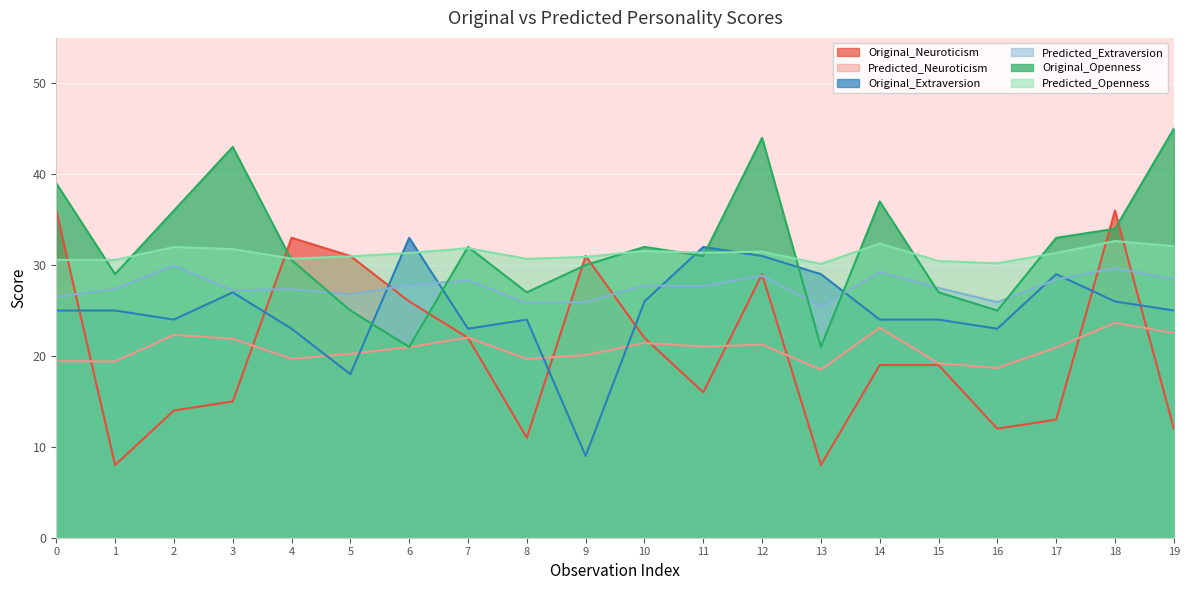

List the labels in order of Predicted_Extraversion value, largest first.

2, 18, 14, 12, 19, 17, 7, 6, 10, 11, 15, 1, 4, 3, 5, 0, 9, 16, 8, 13